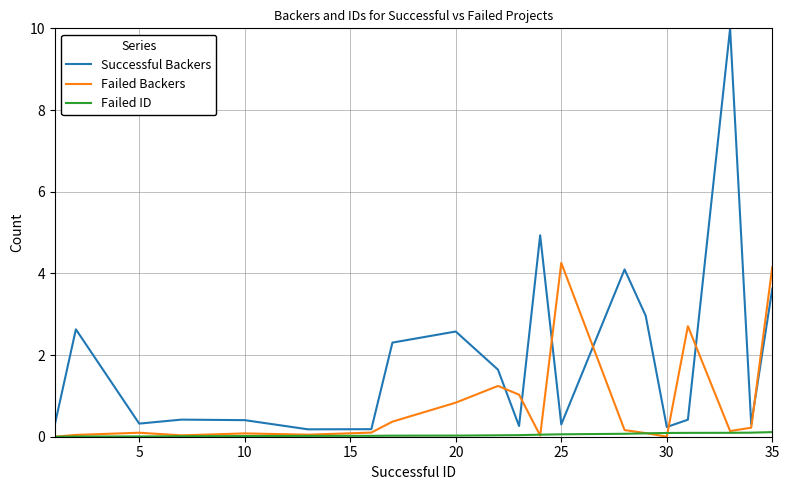

Which series has the widest spread of values?

Successful Backers